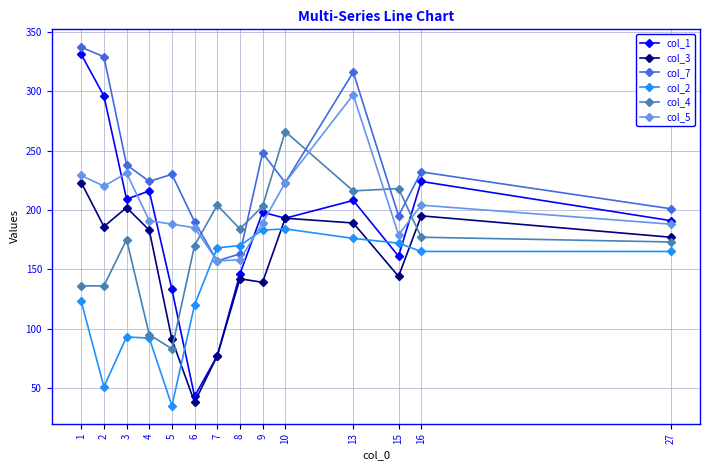

Is it true that col_5 equals 185 at 6?

True